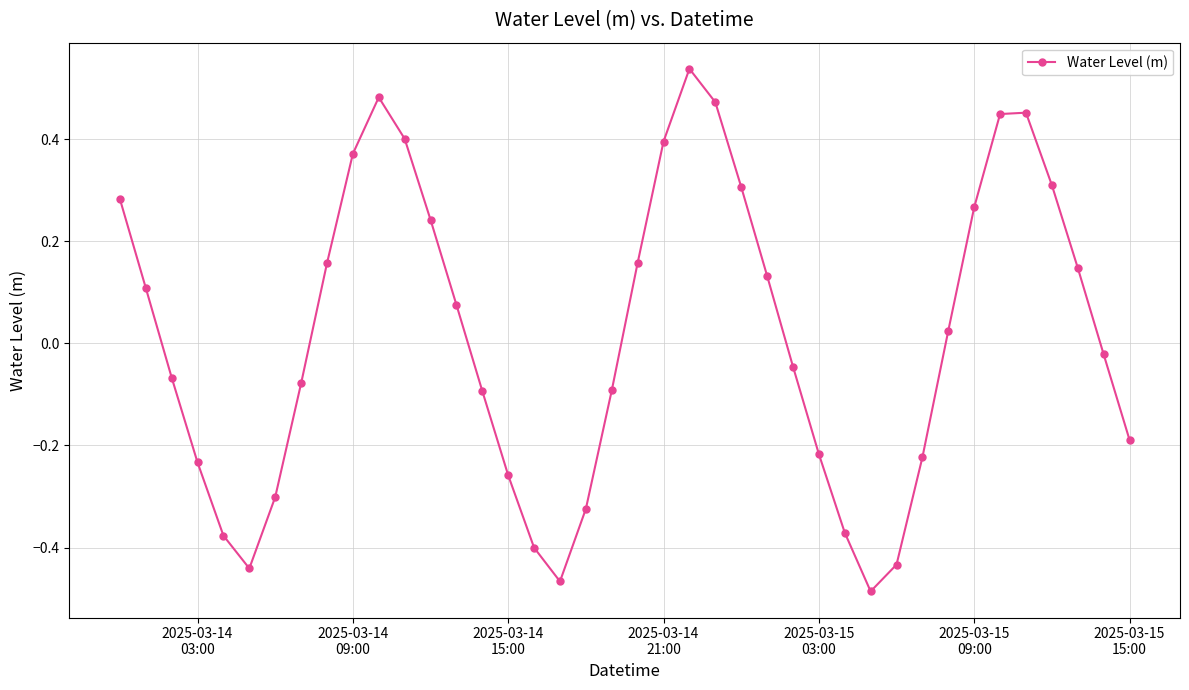

How many interior local valleys (lower than both neighbors) does the data have?

3